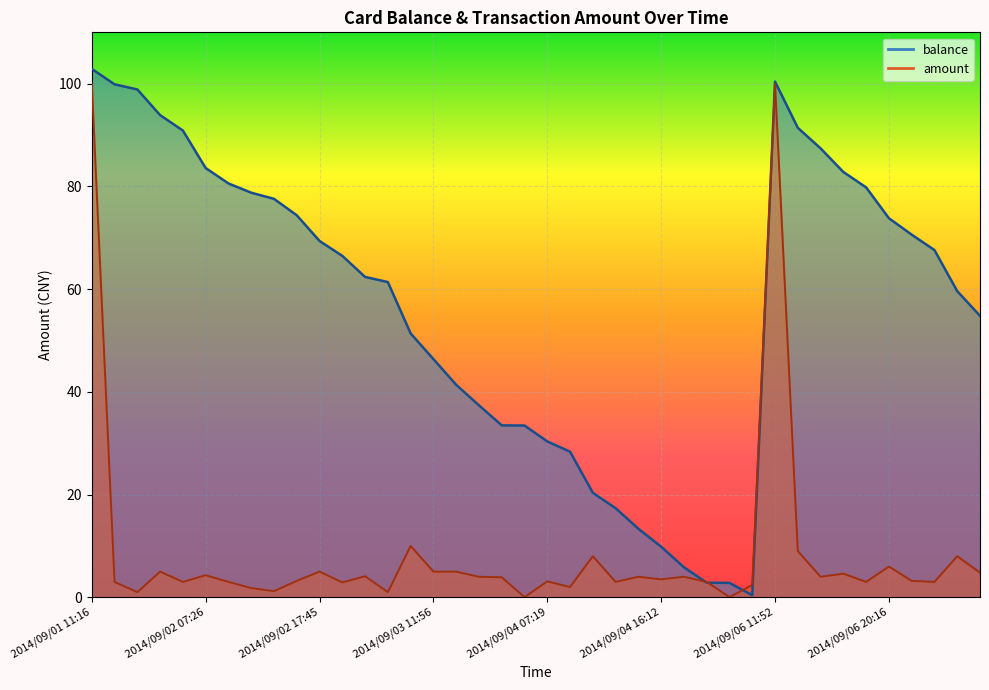

Between which two adjacent categories do balance and amount first intersect?

2014/09/04 16:17 and 2014/09/04 17:36